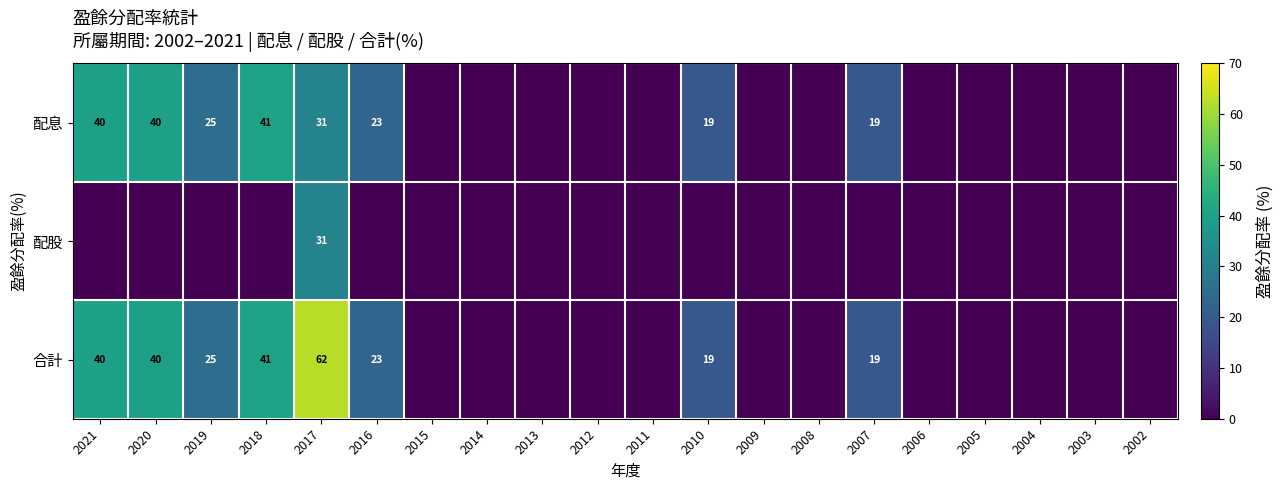

True or false: 配息 has a value of 26 at 2007.

False